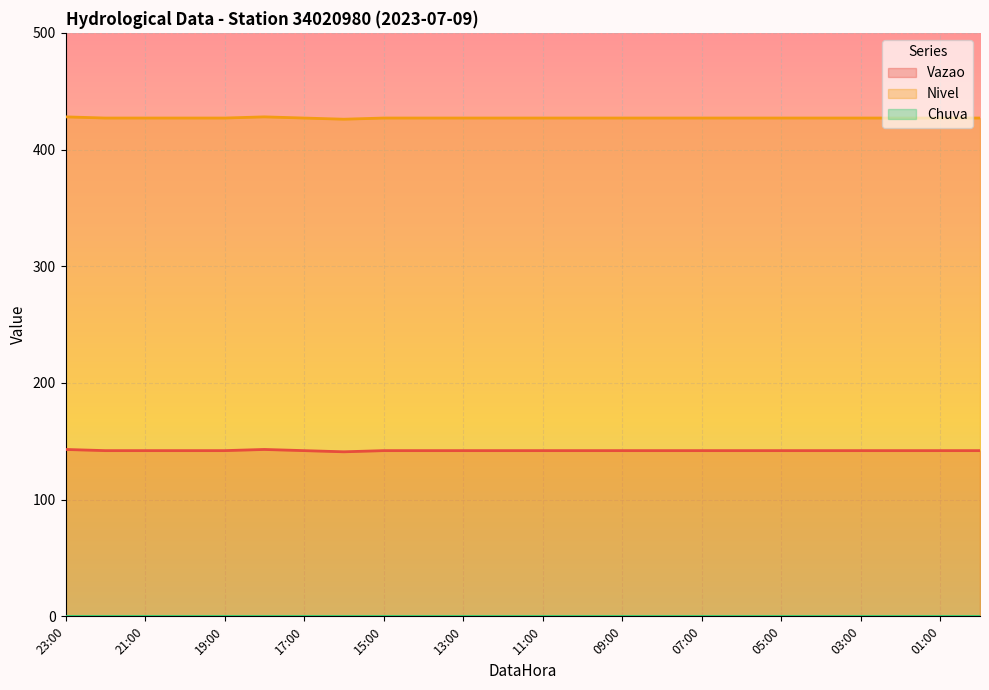

How many series are shown in this chart?

3